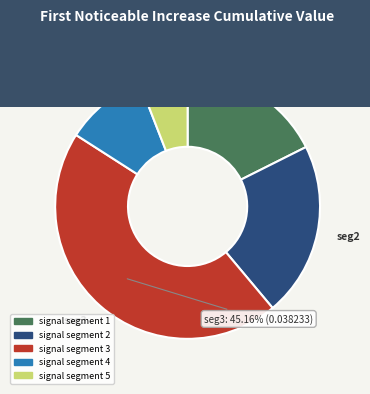

Which has a higher value, signal segment 4 or signal segment 3?

signal segment 3